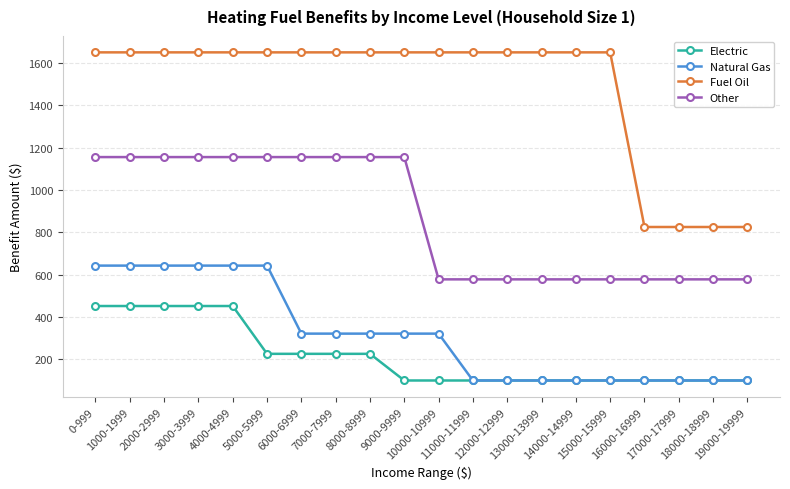

What are all the series names shown in the legend?

Electric, Natural Gas, Fuel Oil, Other